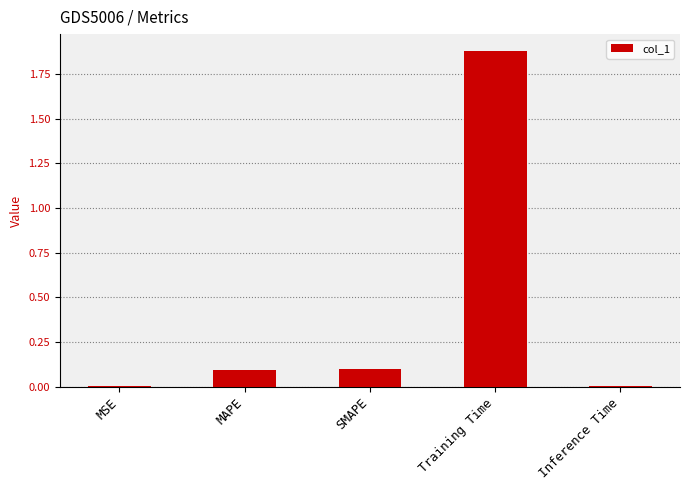

The chart shows a value of 2.6 at Training Time. True or false?

False